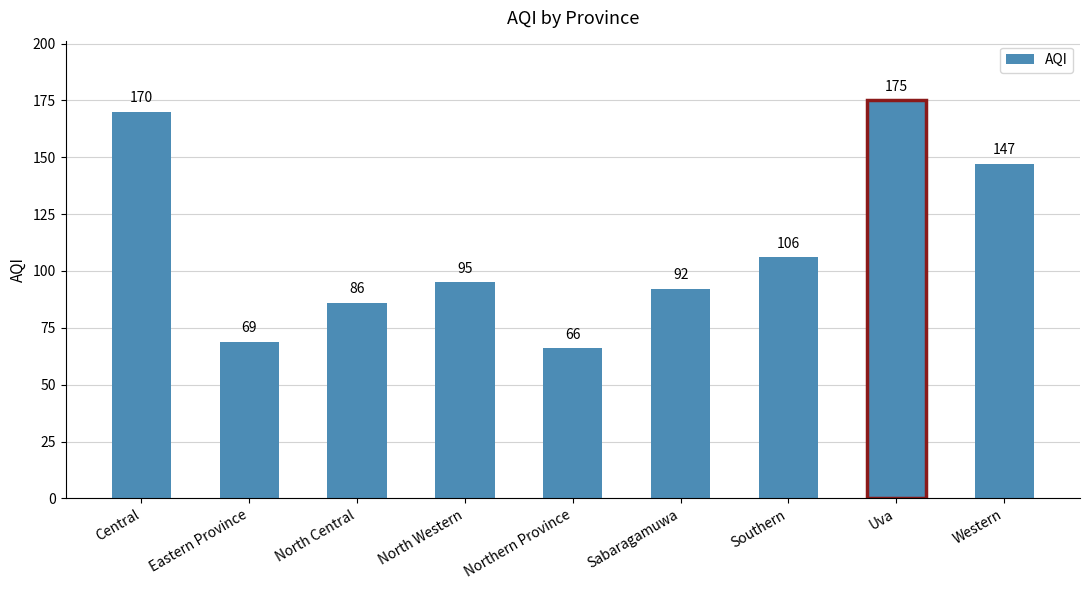

Reading left to right, what are all the values shown in this chart?

170	69	86	95	66	92	106	175	147